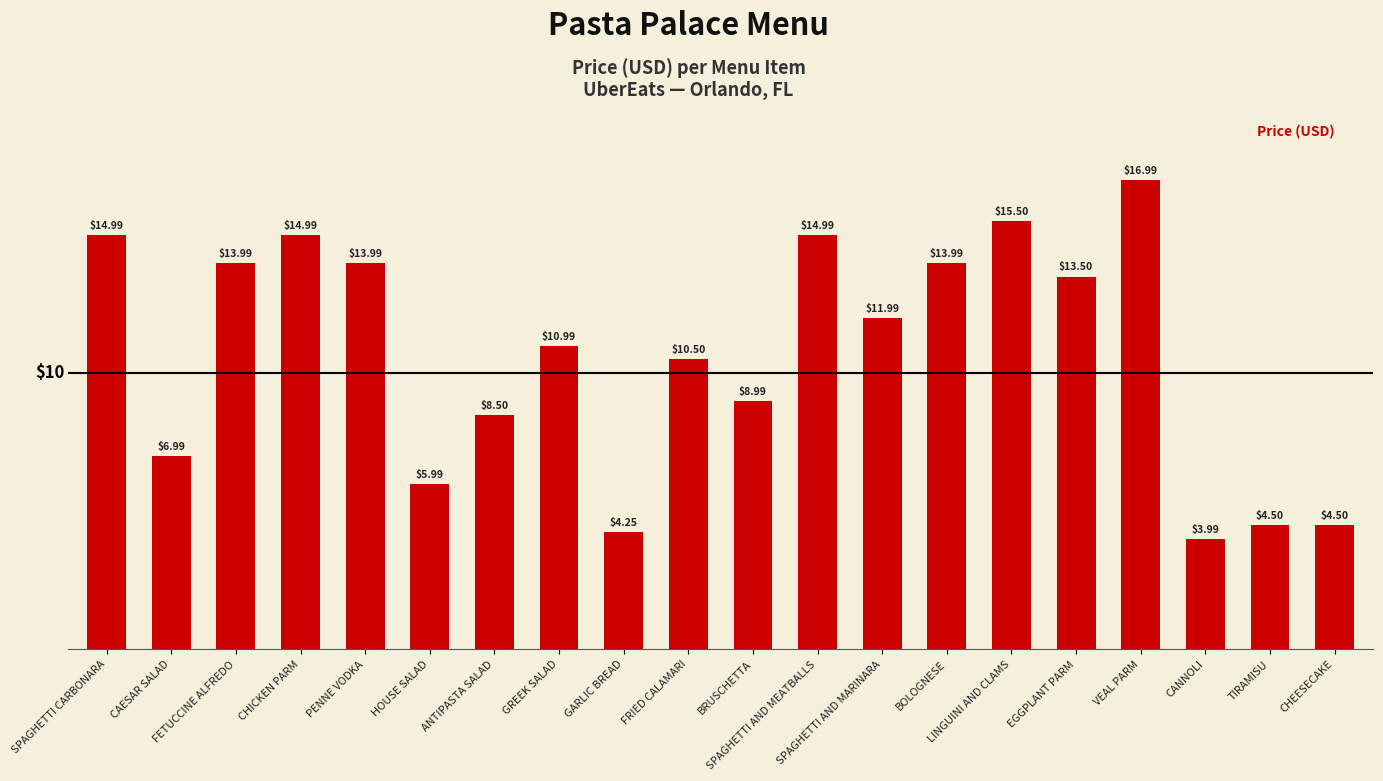

What is the difference between the values at SPAGHETTI AND MARINARA and HOUSE SALAD?

6.0